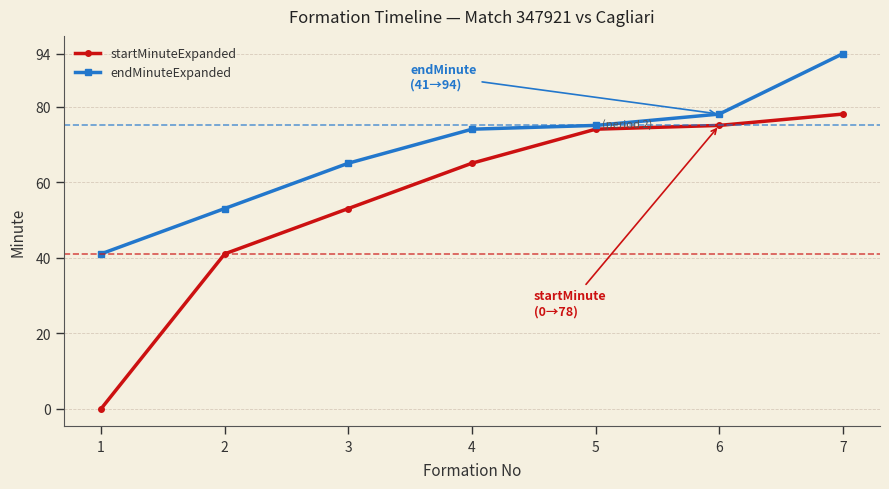

What is the difference between the second highest and minimum values in the endMinuteExpanded series?

37